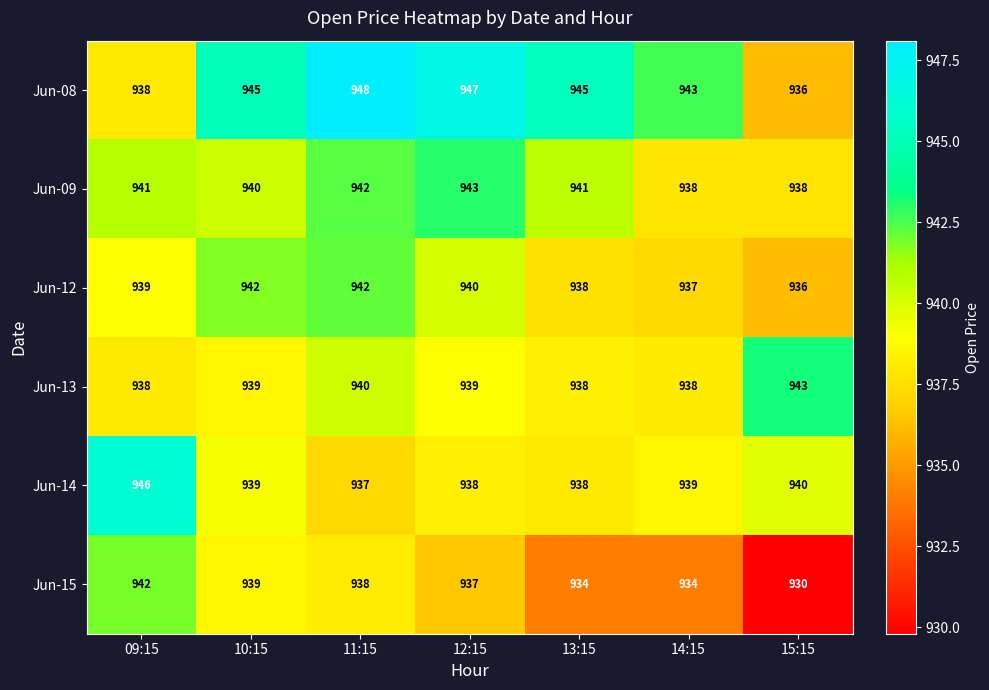

At which label is Jun-13 closest to 940?

11:15